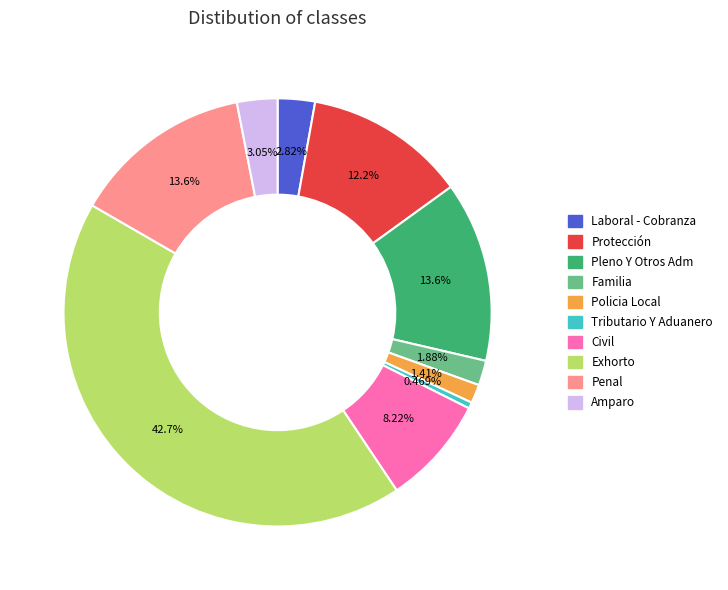

What is the smallest slice in the pie chart?

Tributario Y Aduanero